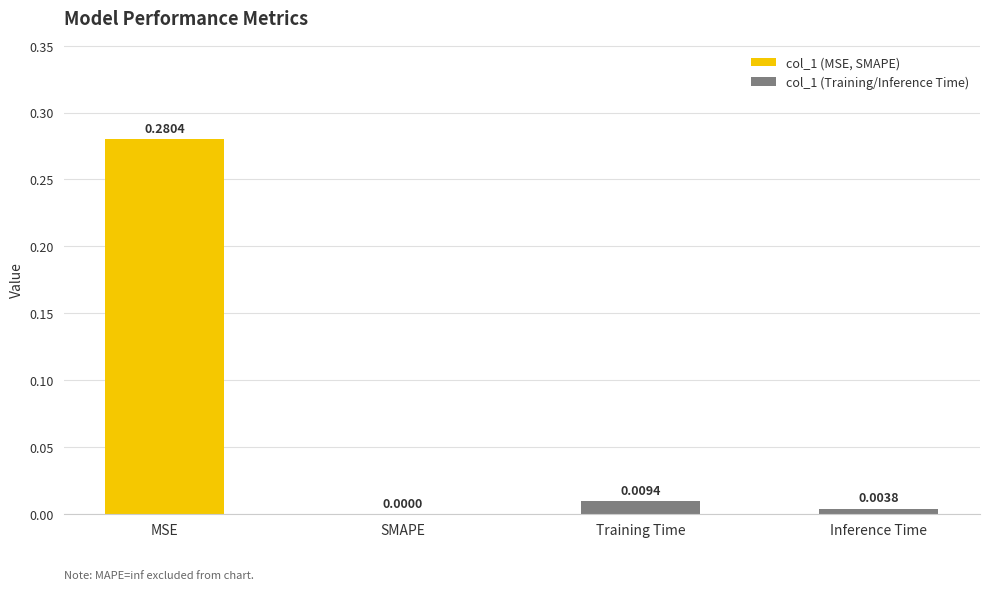

The value at MSE is 0.5. True or false?

False